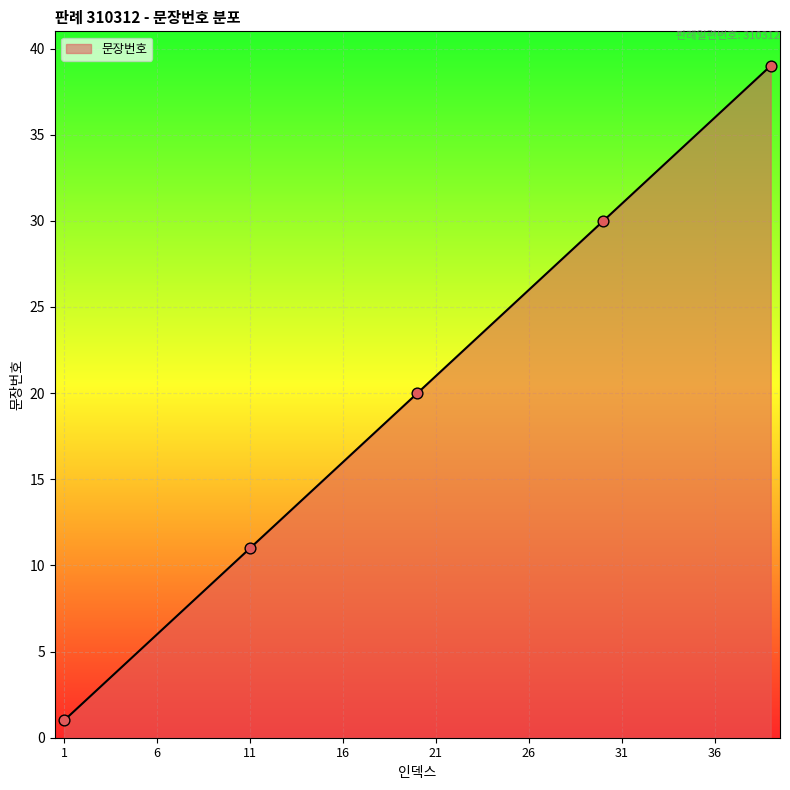

What is the greatest value displayed?

39